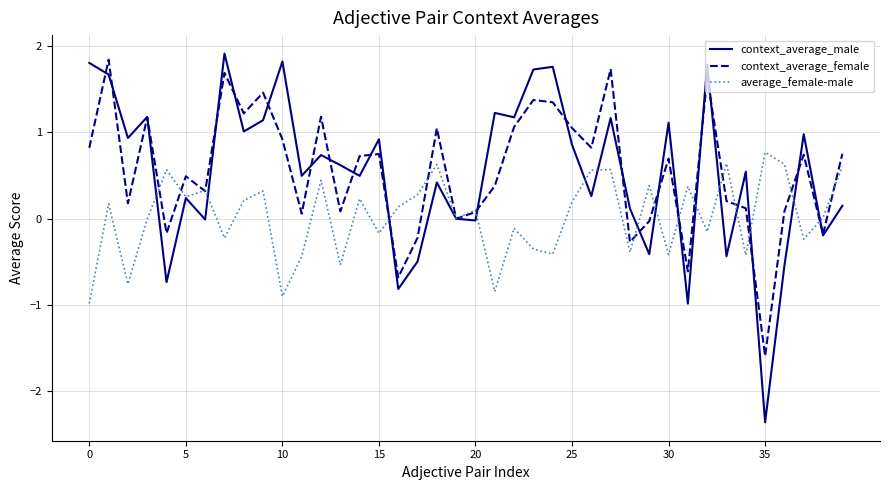

What is the greatest value displayed?

1.9